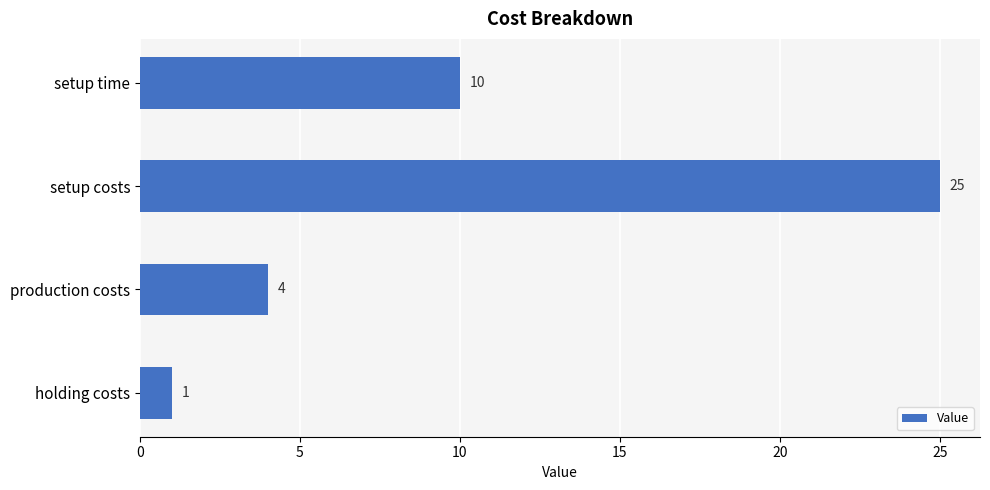

What is the label of the 2nd bar from the top?

setup costs